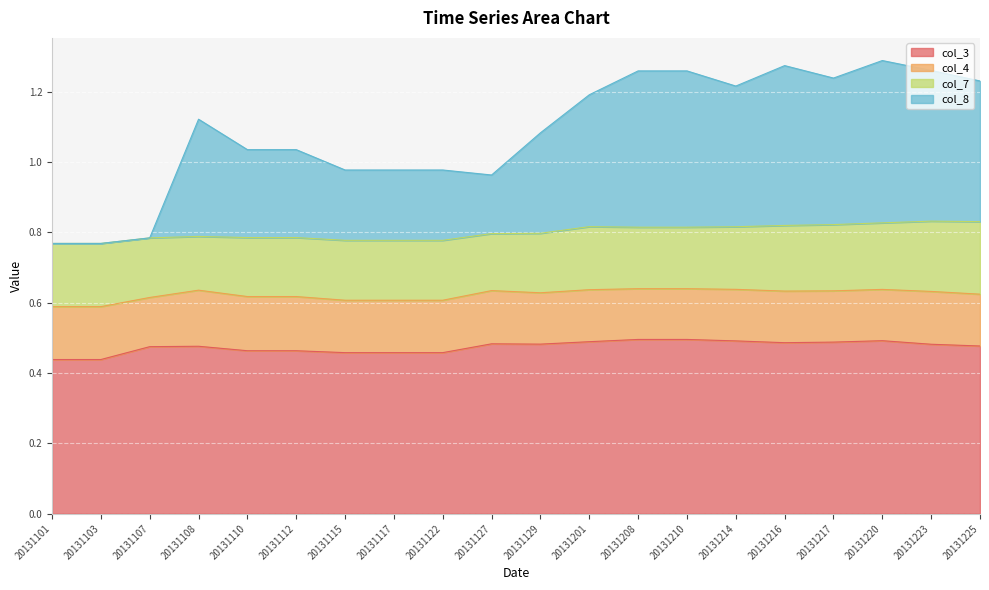

What is the value of the col_8 point at the 8th from the left?

1.0